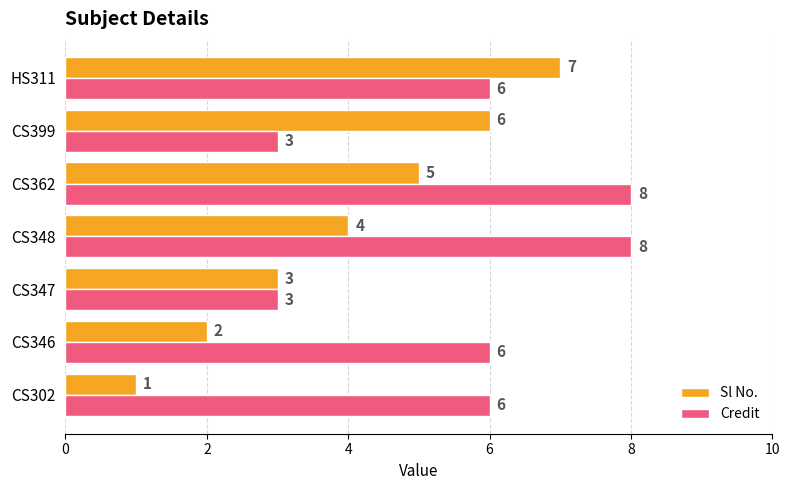

Count the Sl No. values in the range 2 to 6.

5